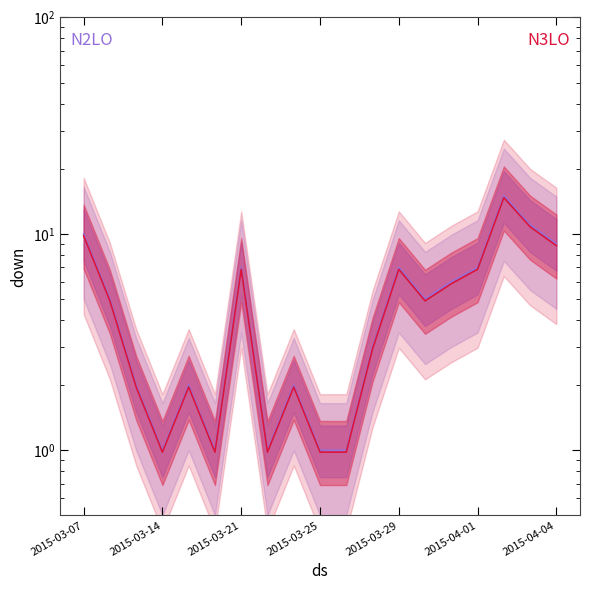

What is the approximate value of N3LO center at 2015-04-04?

8.8